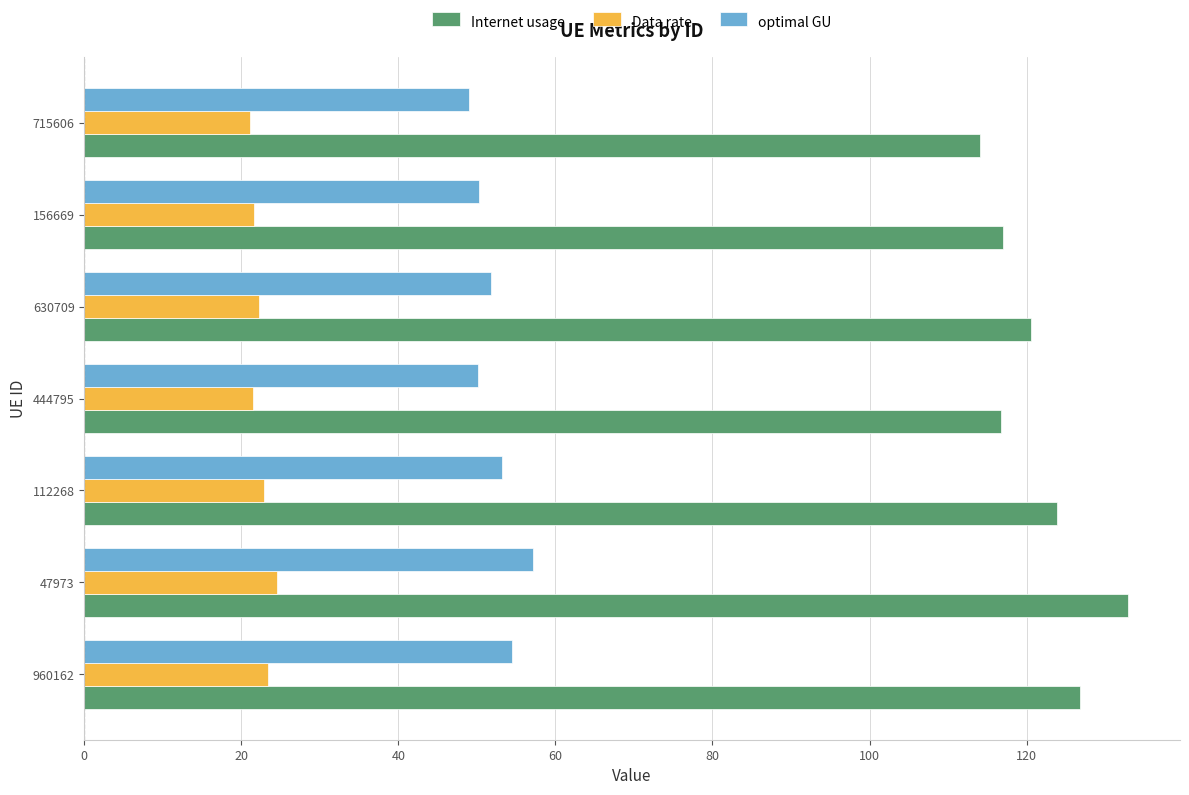

Which series has the largest total across all categories?

Internet usage